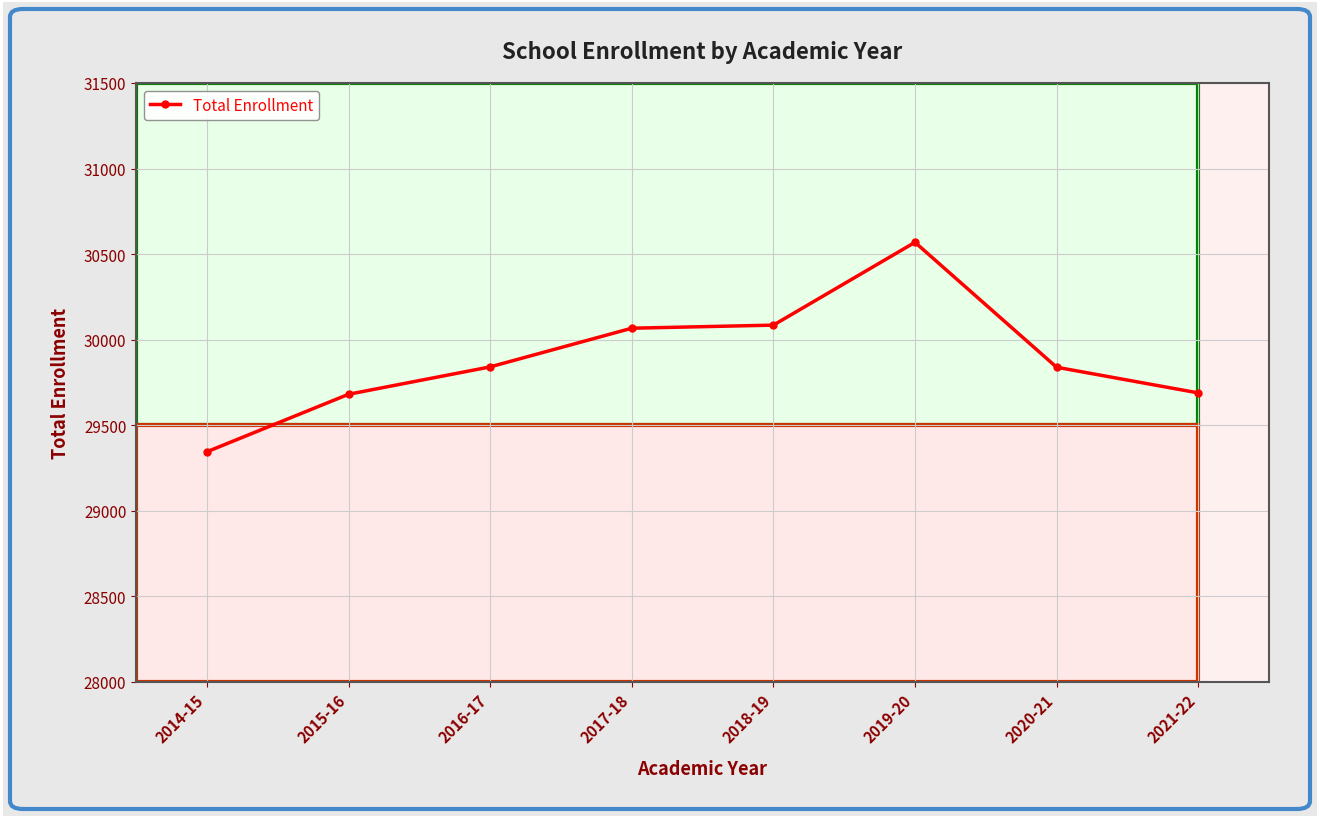

What is the sum of all values?

239116